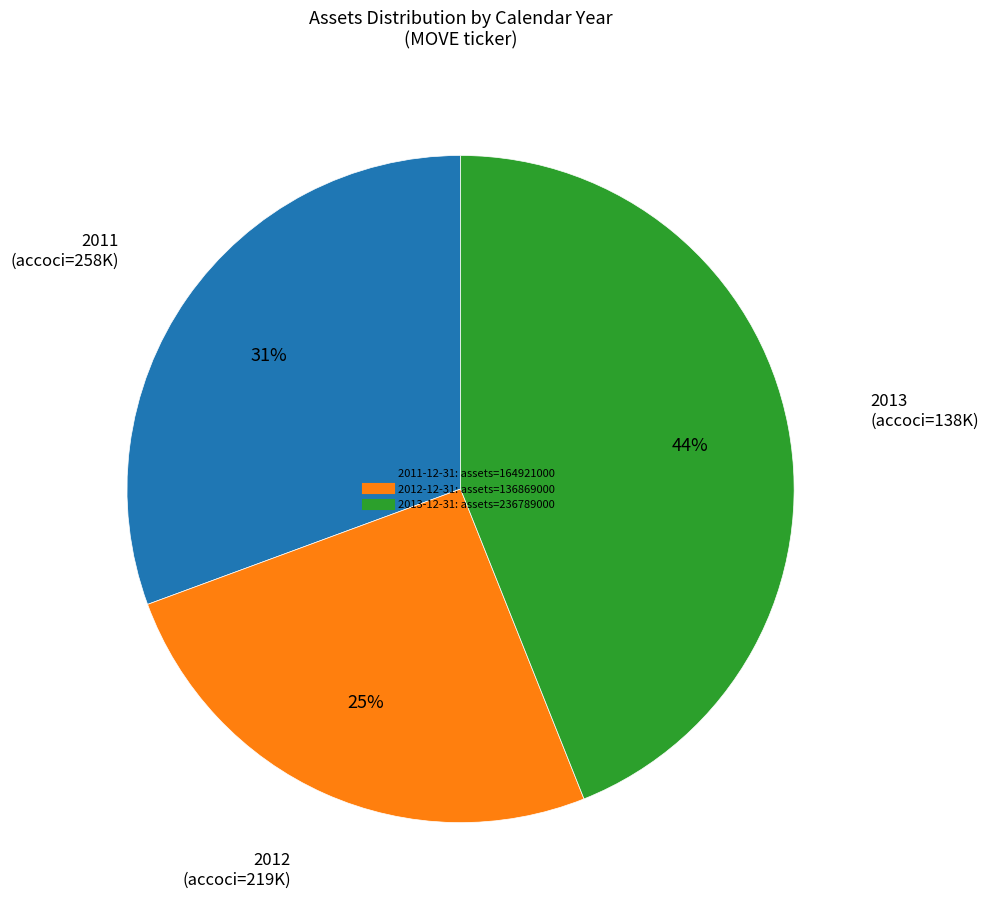

Is there a majority slice in this chart?

No